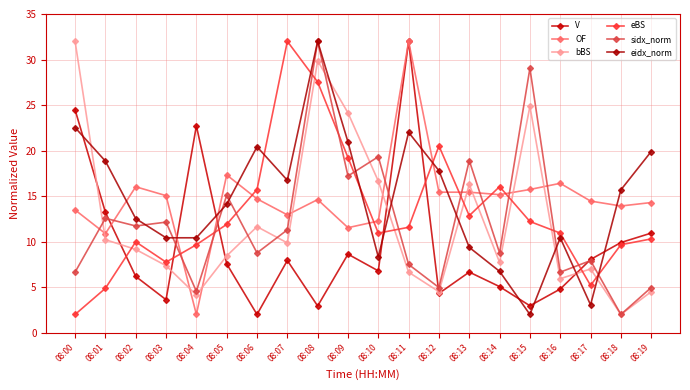

What is the value of the sidx_norm point at the 15th from the left?

8.8